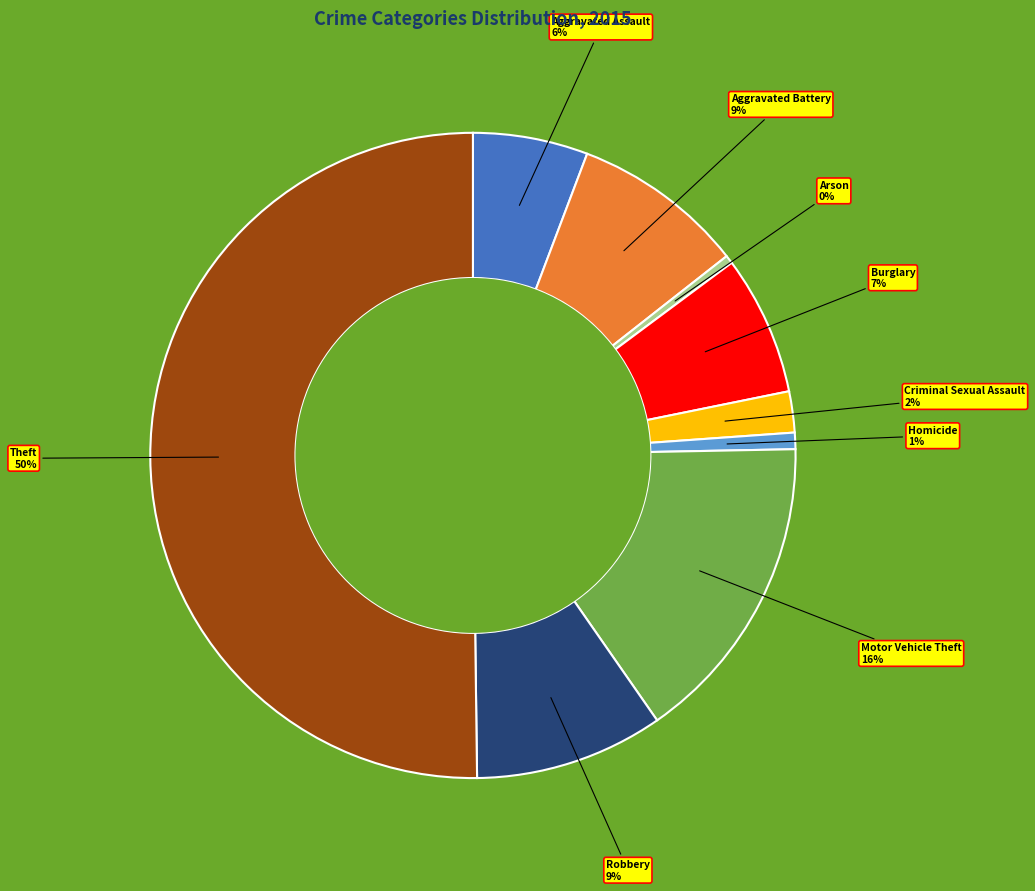

To the nearest percent, what is the difference between the largest and smallest slice percentages?

50%